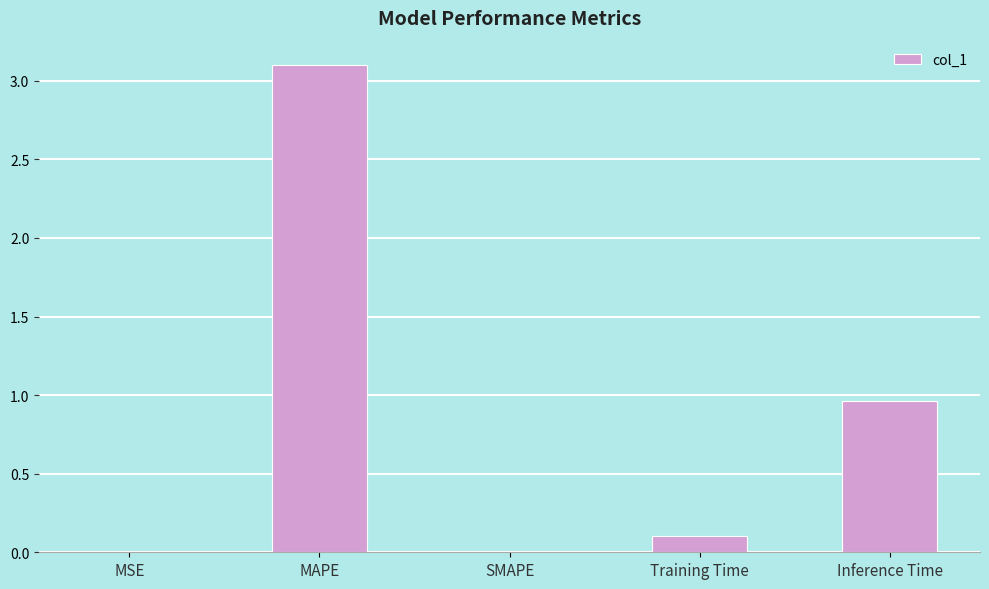

How many series are shown in this chart?

1